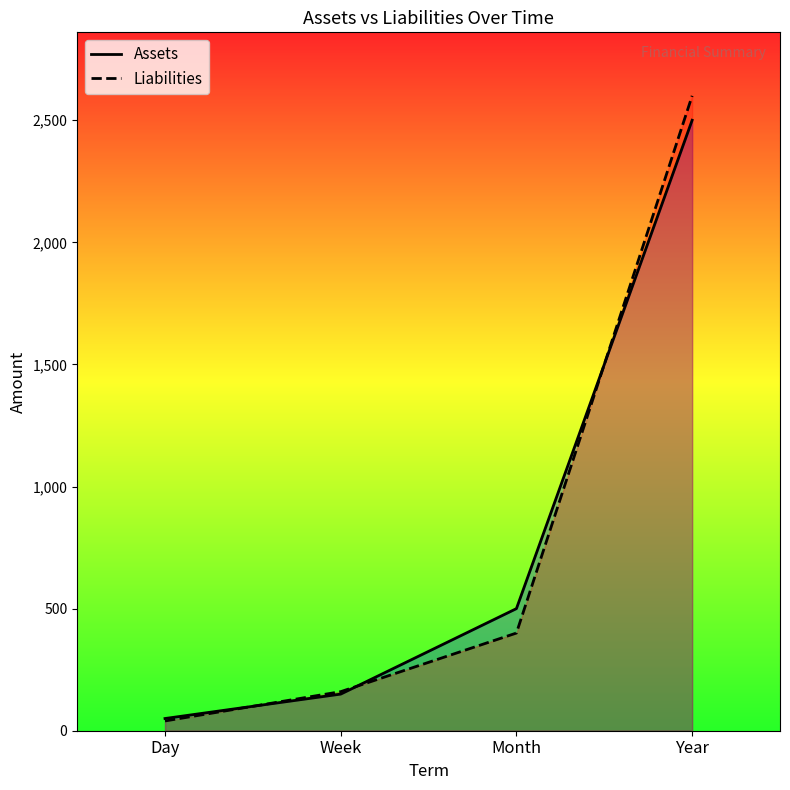

Does the chart display data point markers on the line(s)?

No